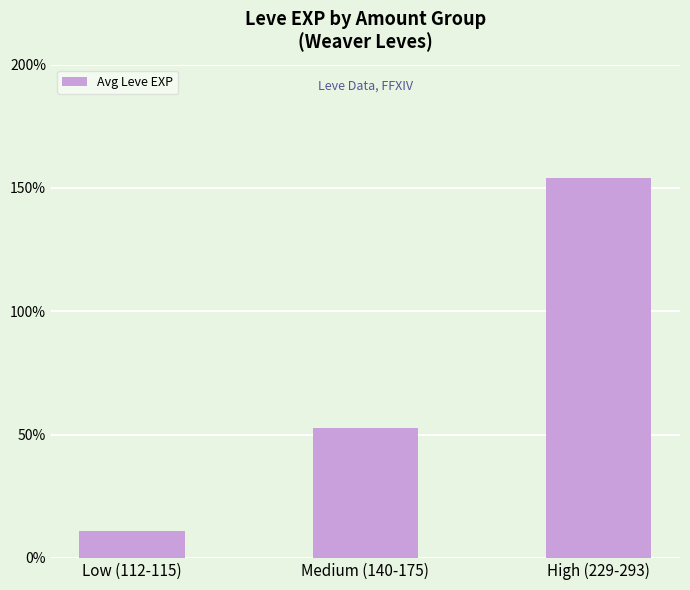

What position from the left is Medium (140-175)?

2